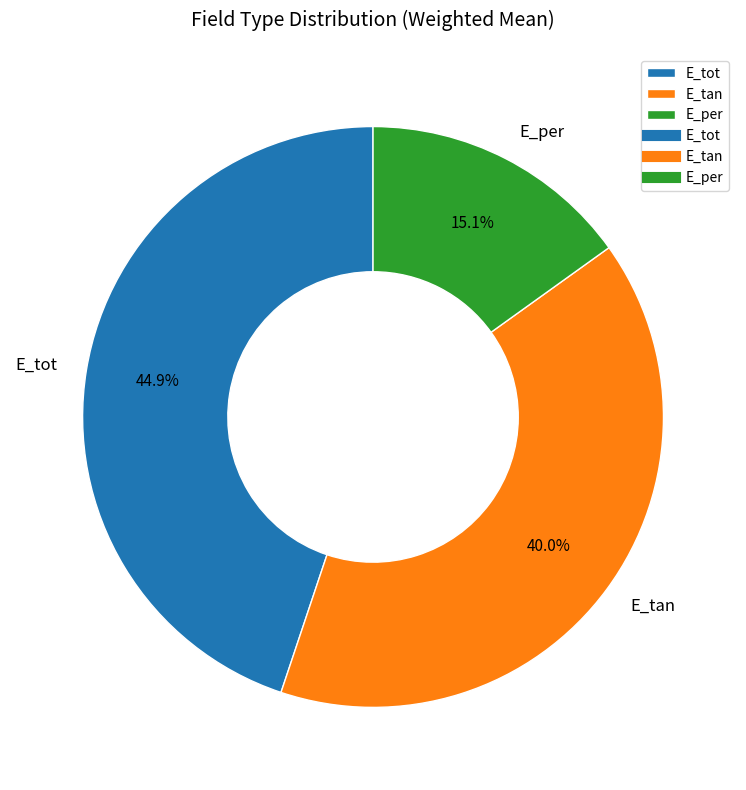

To the nearest percent, what is the average slice percentage?

33%